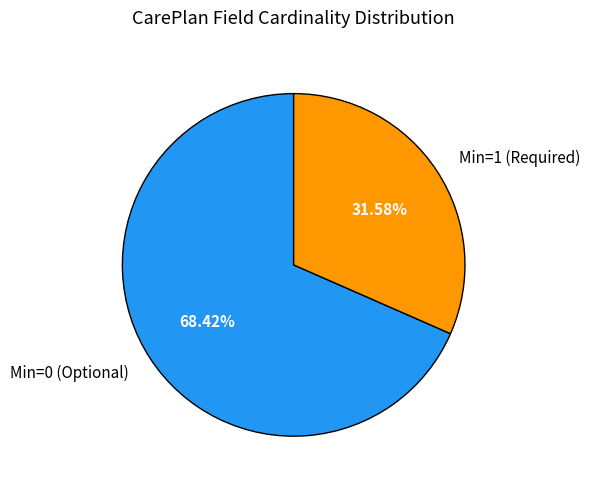

Approximately how many times larger is the value at Min=1 (Required) compared to Min=0 (Optional)?

0.5